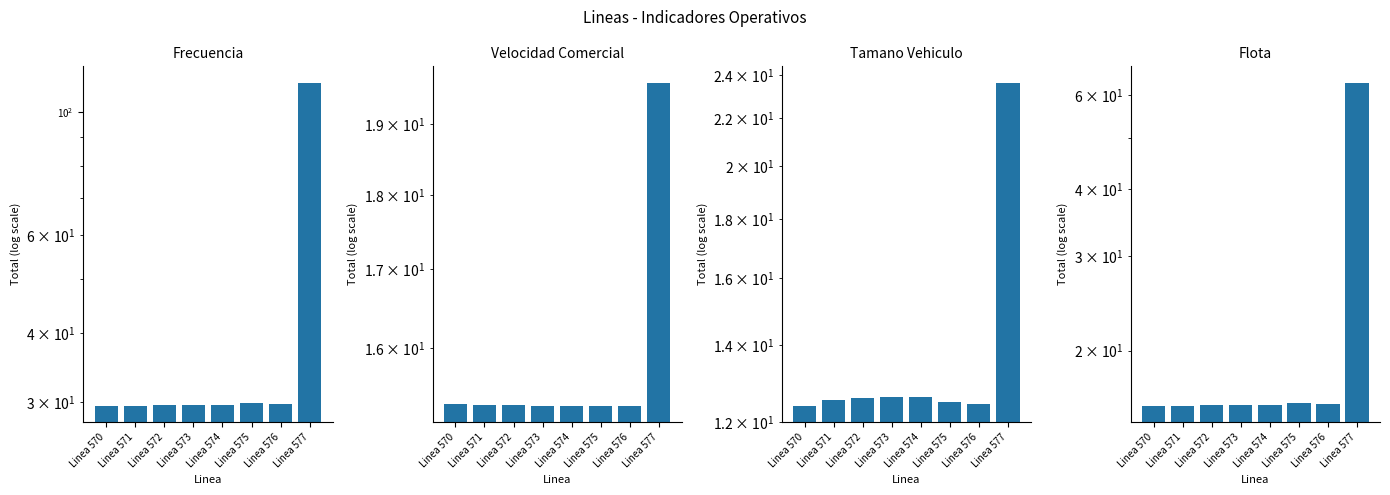

Reading left to right, extract all data points from this chart.

Frecuencia: 29.6	29.6	29.6	29.7	29.7	29.9	29.8	113.0
Velocidad Comercial: 15.3	15.3	15.3	15.3	15.3	15.3	15.3	19.6
Tamano Vehiculo: 12.4	12.5	12.6	12.6	12.6	12.5	12.4	23.6
Flota: 15.8	15.8	15.8	15.8	15.8	16.0	15.9	63.4